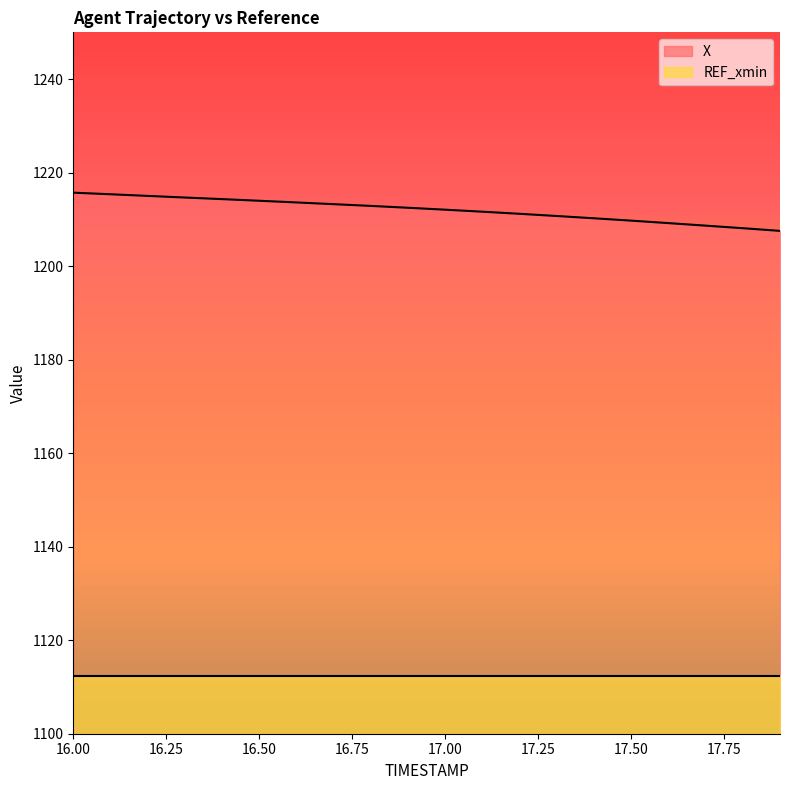

How many series are shown in this chart?

2